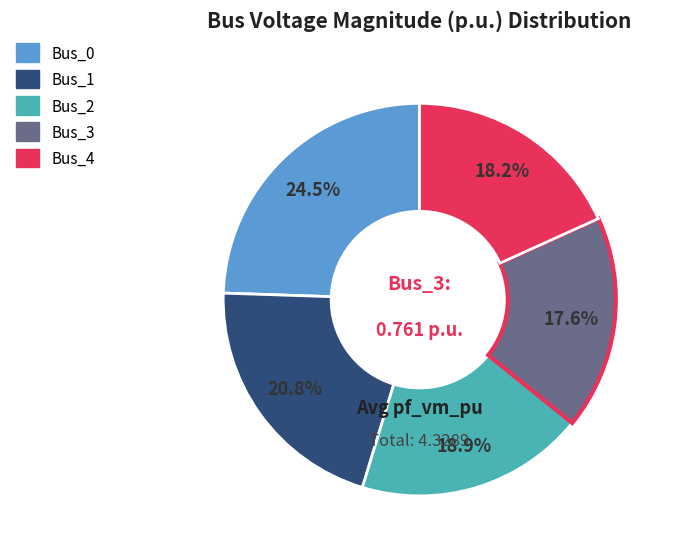

True or false: Bus_4 accounts for 18% of the total.

True